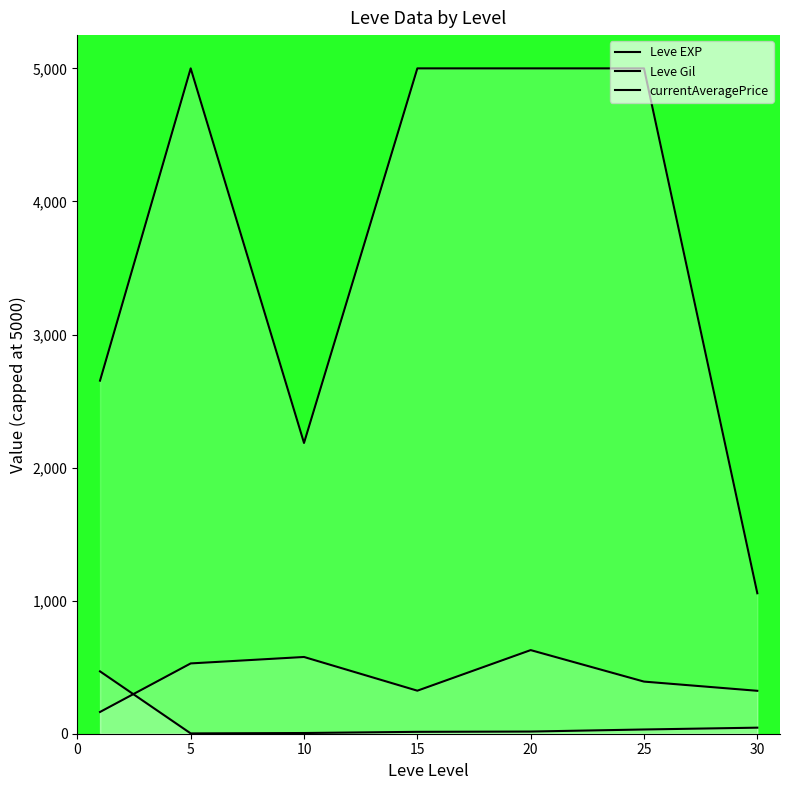

What is the spread (max minus min) of values at 25?

4968.2